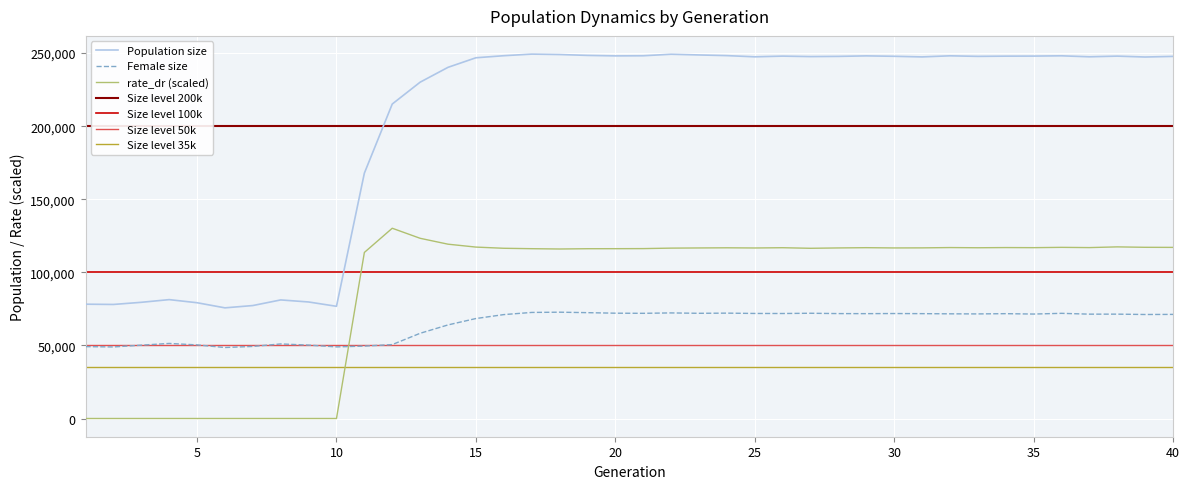

What is the total value across all series at 11?

331036.8